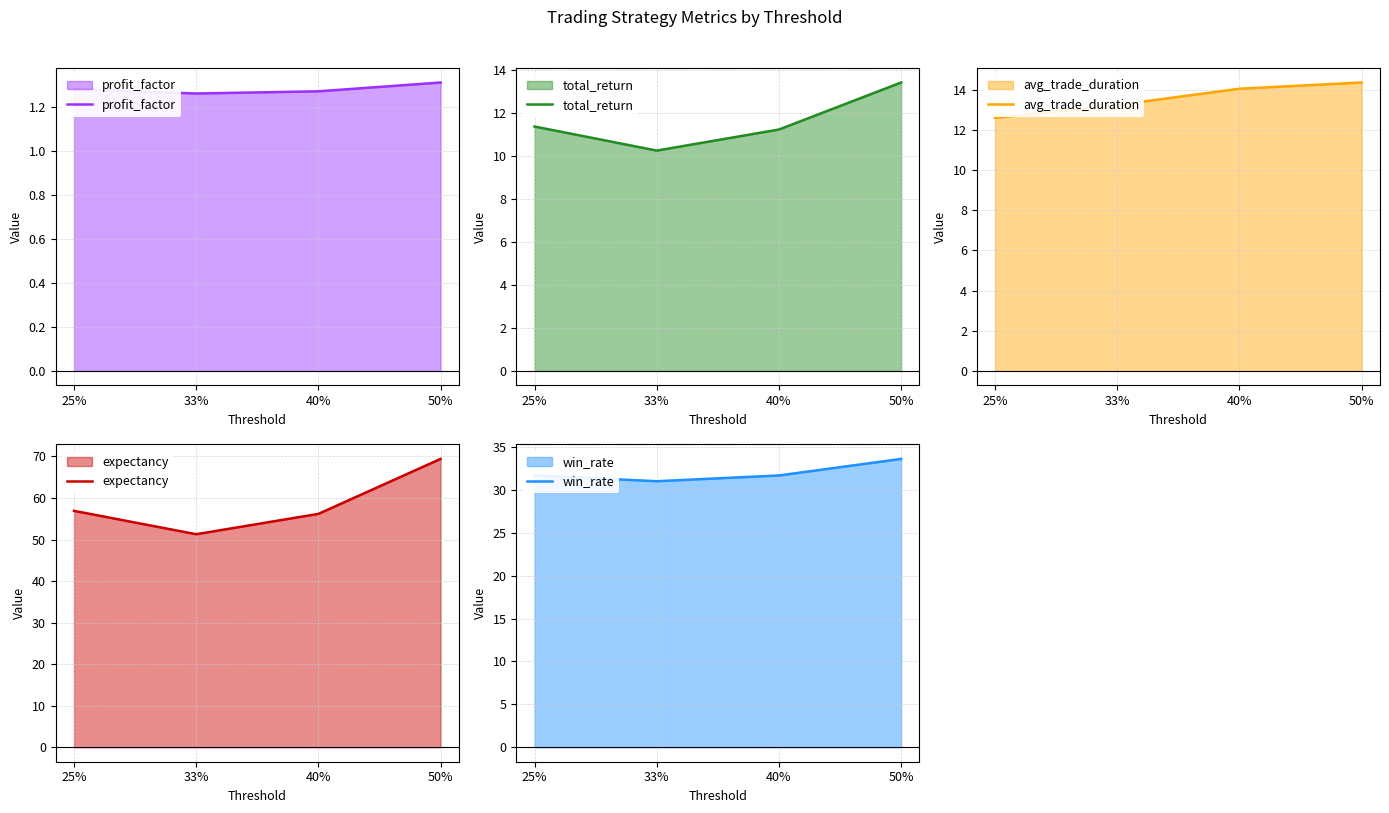

True or false: win_rate and total_return cross at least once.

False